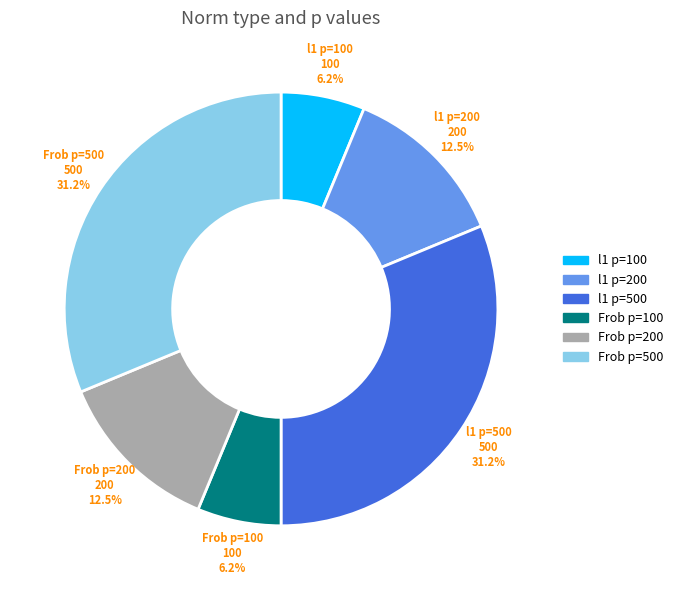

Is there any slice that represents more than half of the pie?

No